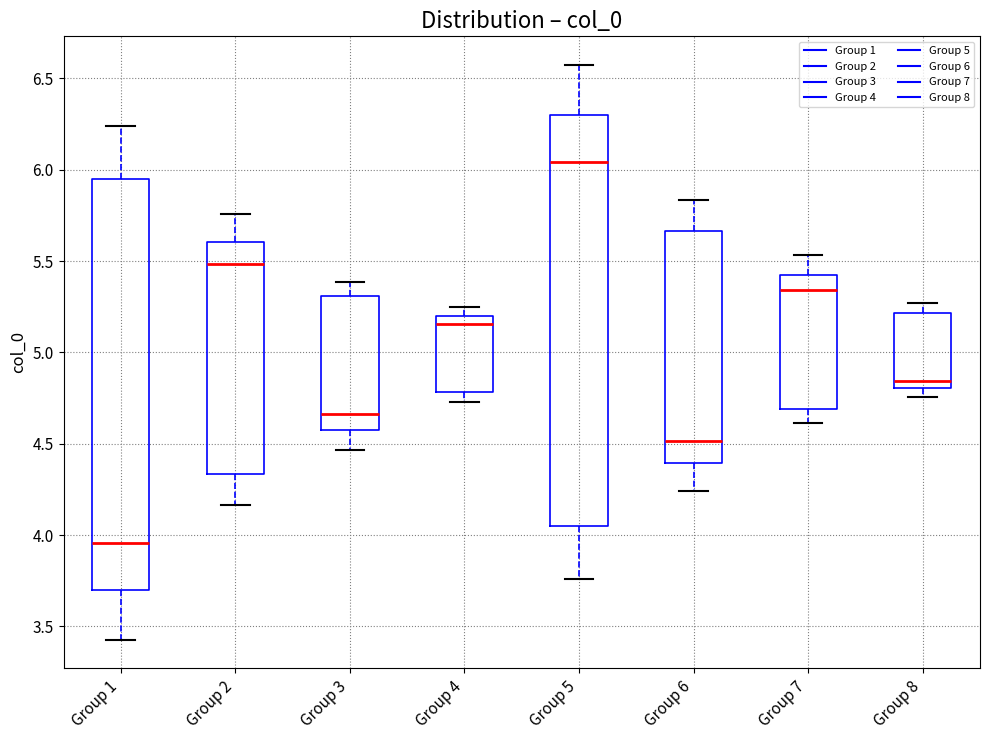

Which box's median line is the lowest?

Group 1